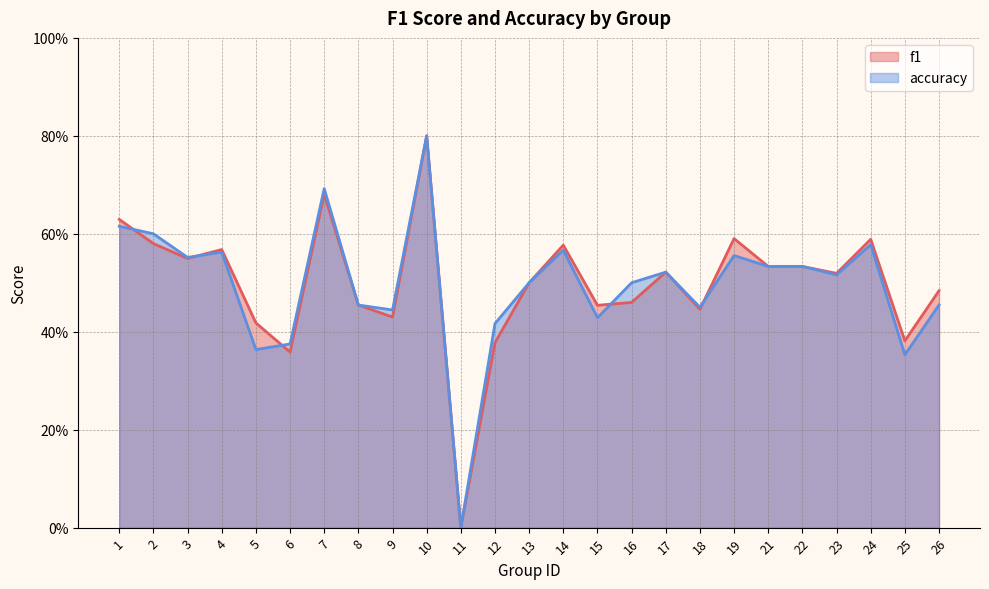

What is the highest value of the f1 series?

0.8